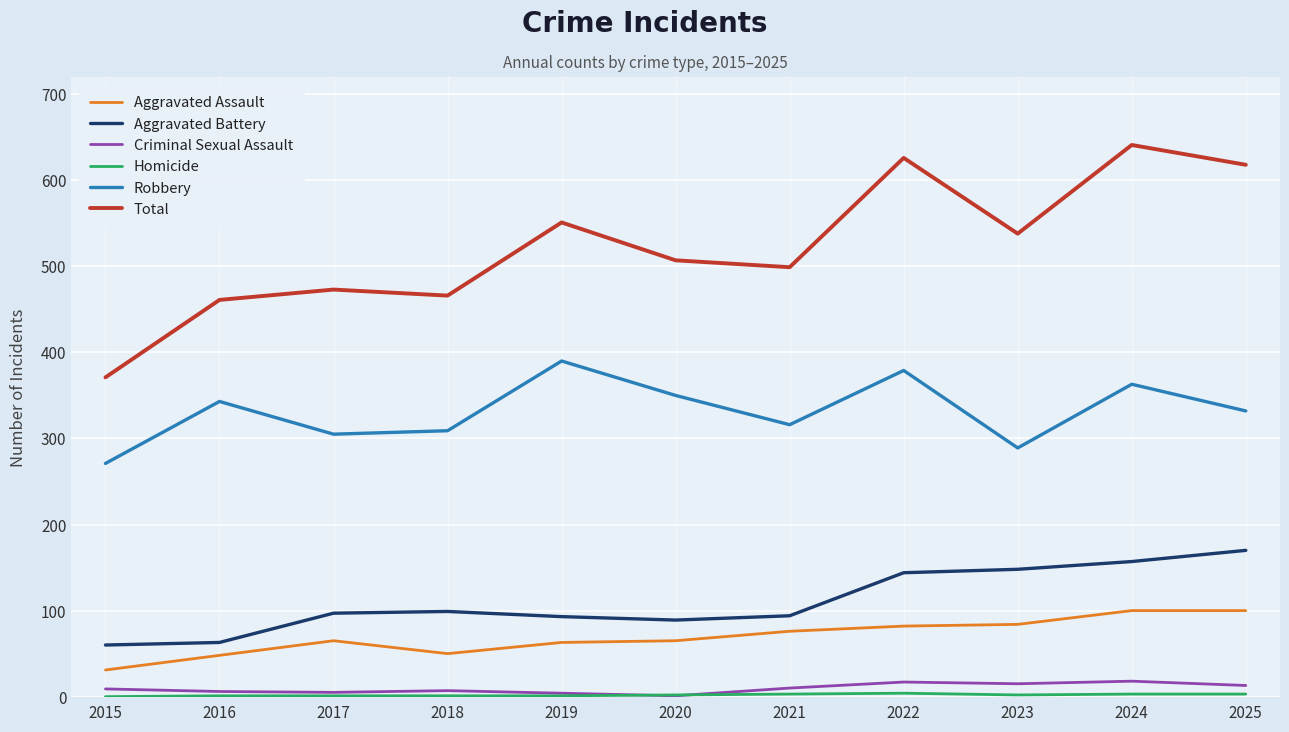

The value of Criminal Sexual Assault at 2016 is 6. True or false?

True